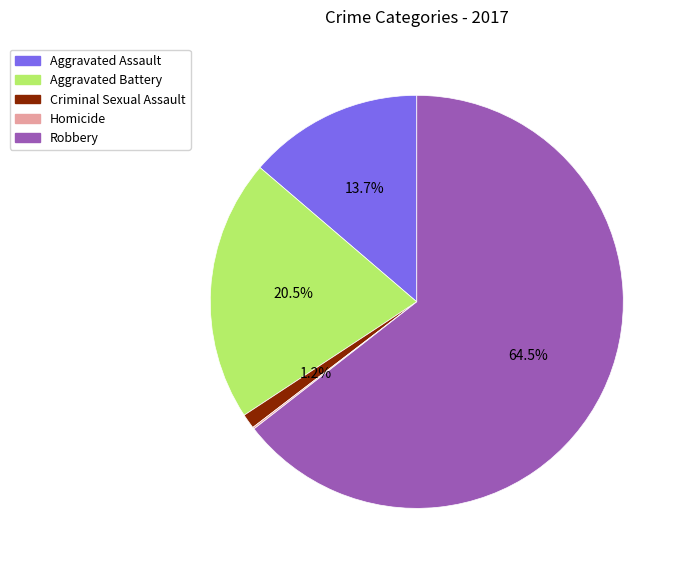

Is the sum of Robbery and Criminal Sexual Assault greater than half?

Yes